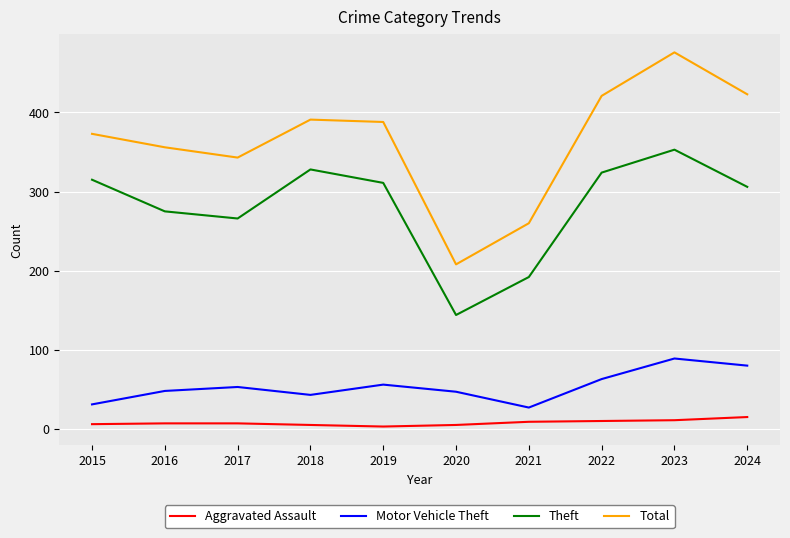

Which series has the widest spread of values?

Total